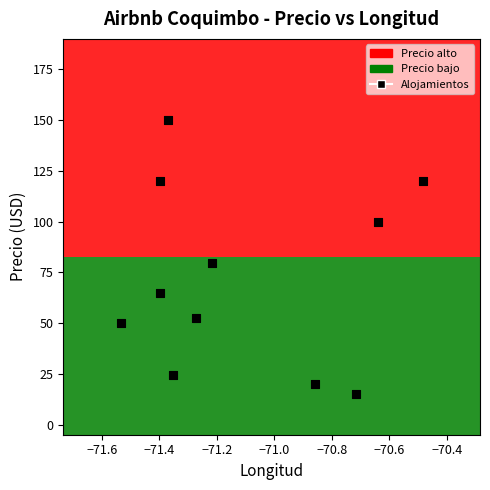

What Y value in the scatter plot is closest to 82?

79.7